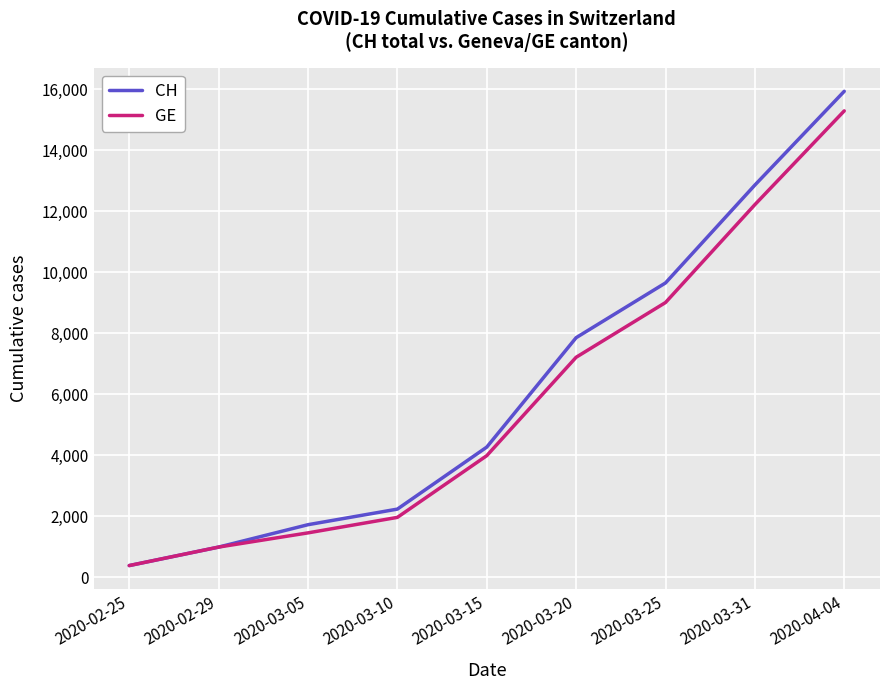

At which label is CH closest to 8150?

2020-03-20